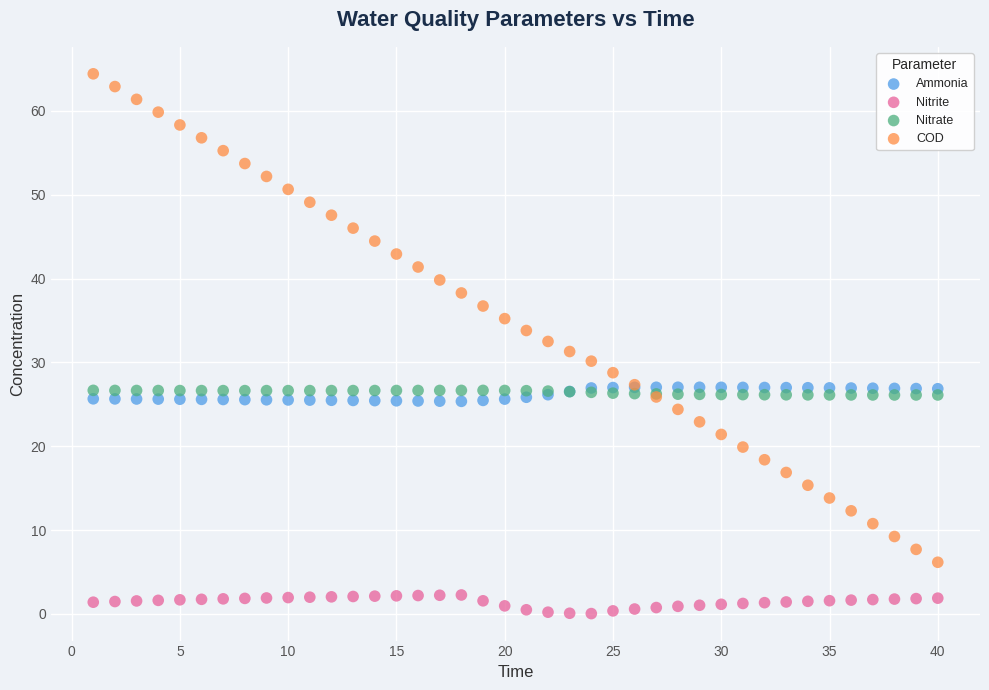

Which series has the largest Y range (max minus min)?

COD